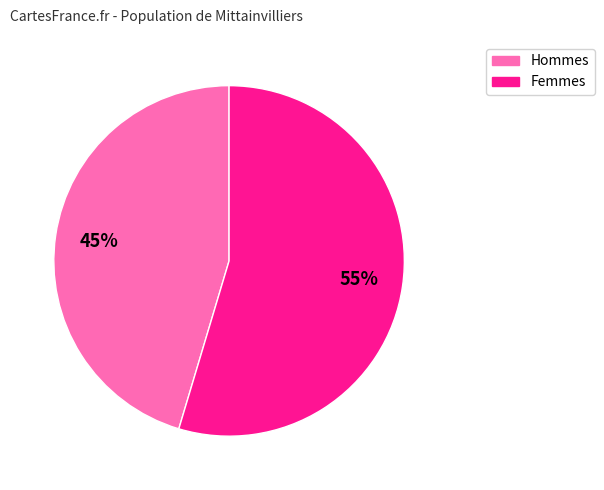

Is there a majority slice in this chart?

Yes